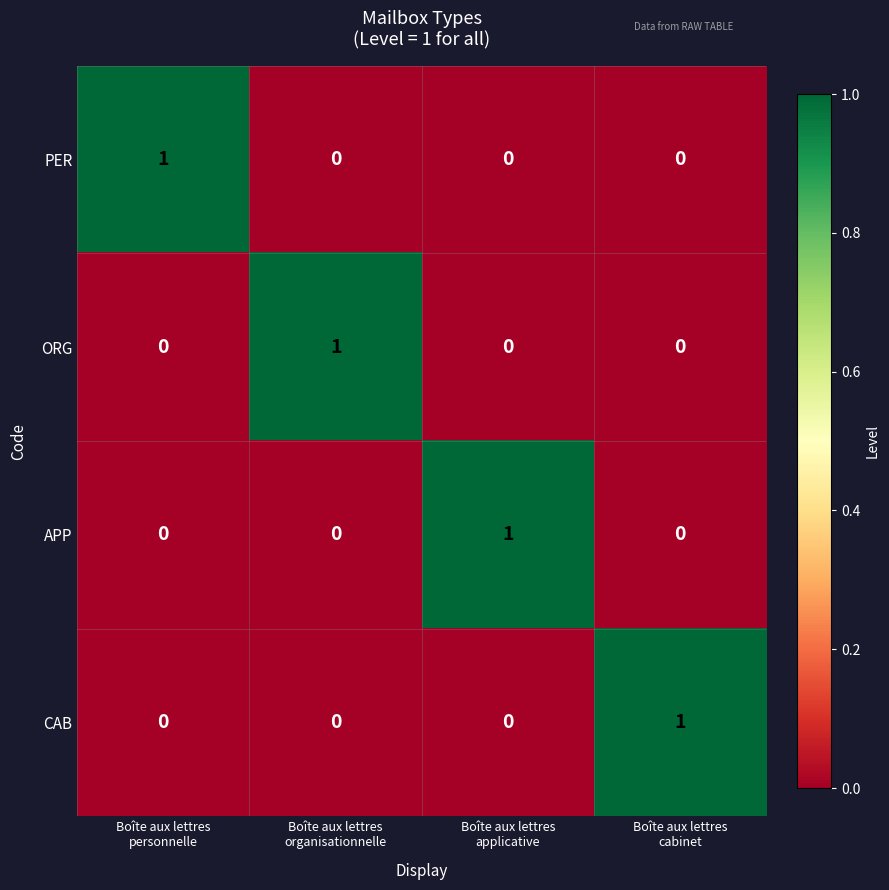

Count the number of categories in the chart.

4